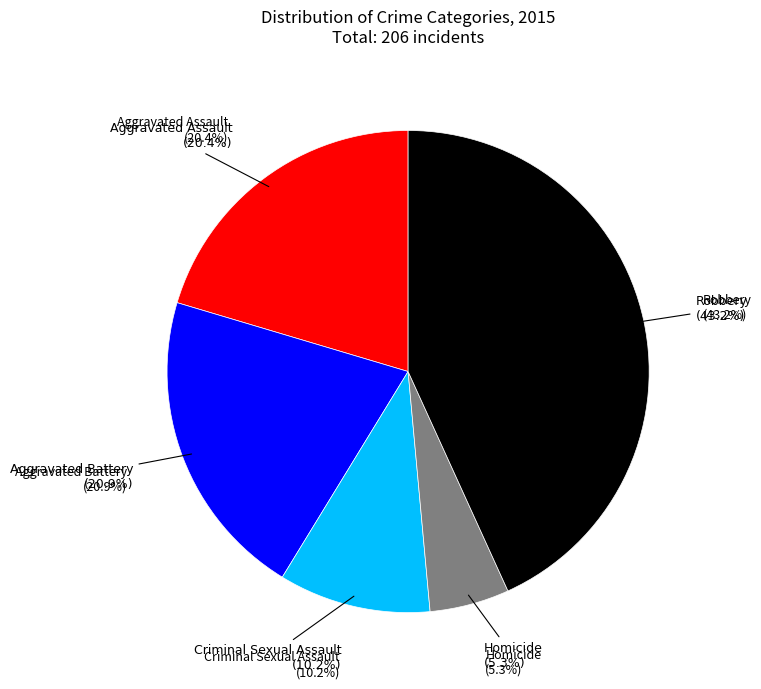

What is the smallest slice in the pie chart?

Homicide